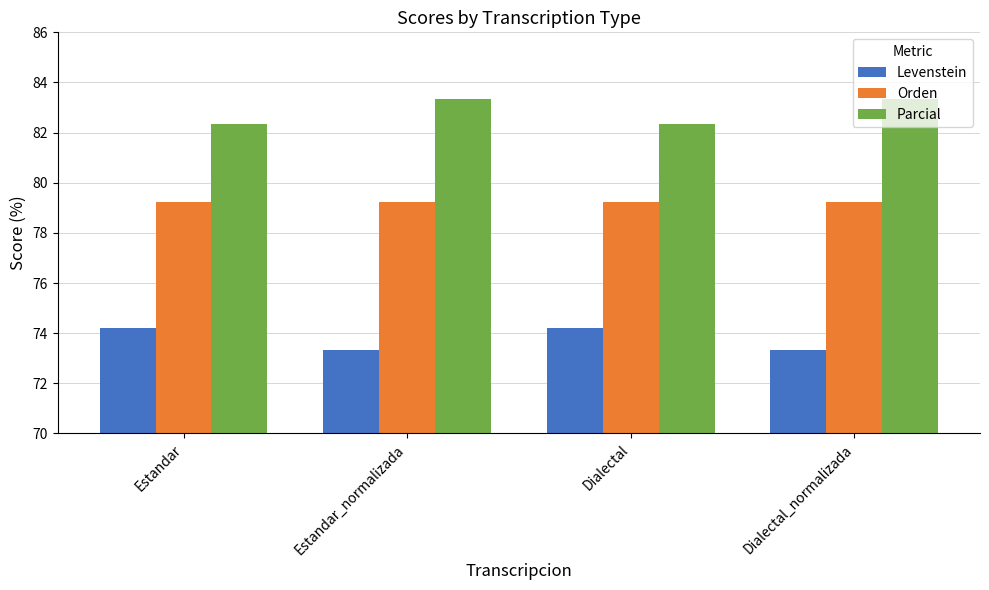

What is the minimum value for Orden?

79.2